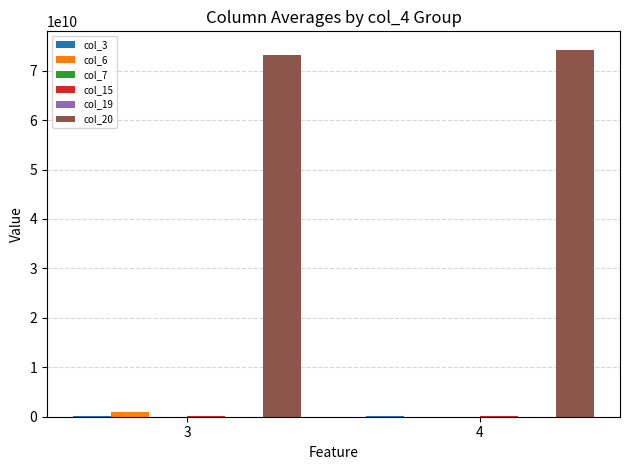

What is the difference between the col_20 values at 4 and 3?

1113777056